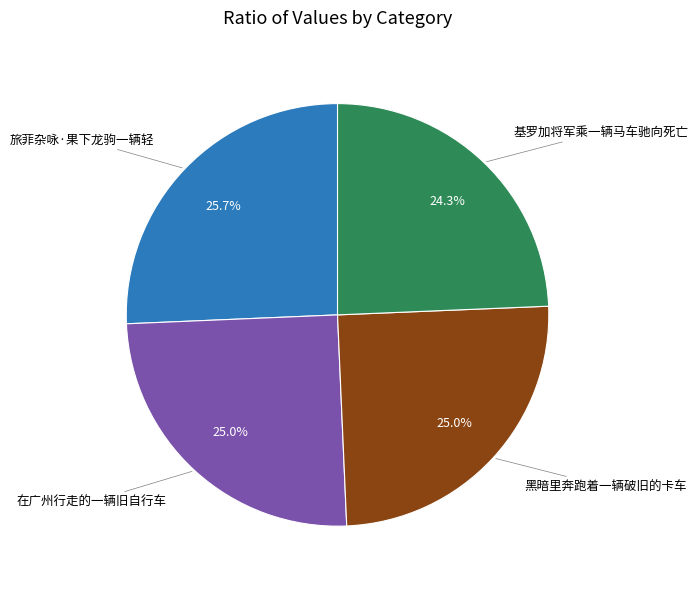

Is there a majority slice in this chart?

No